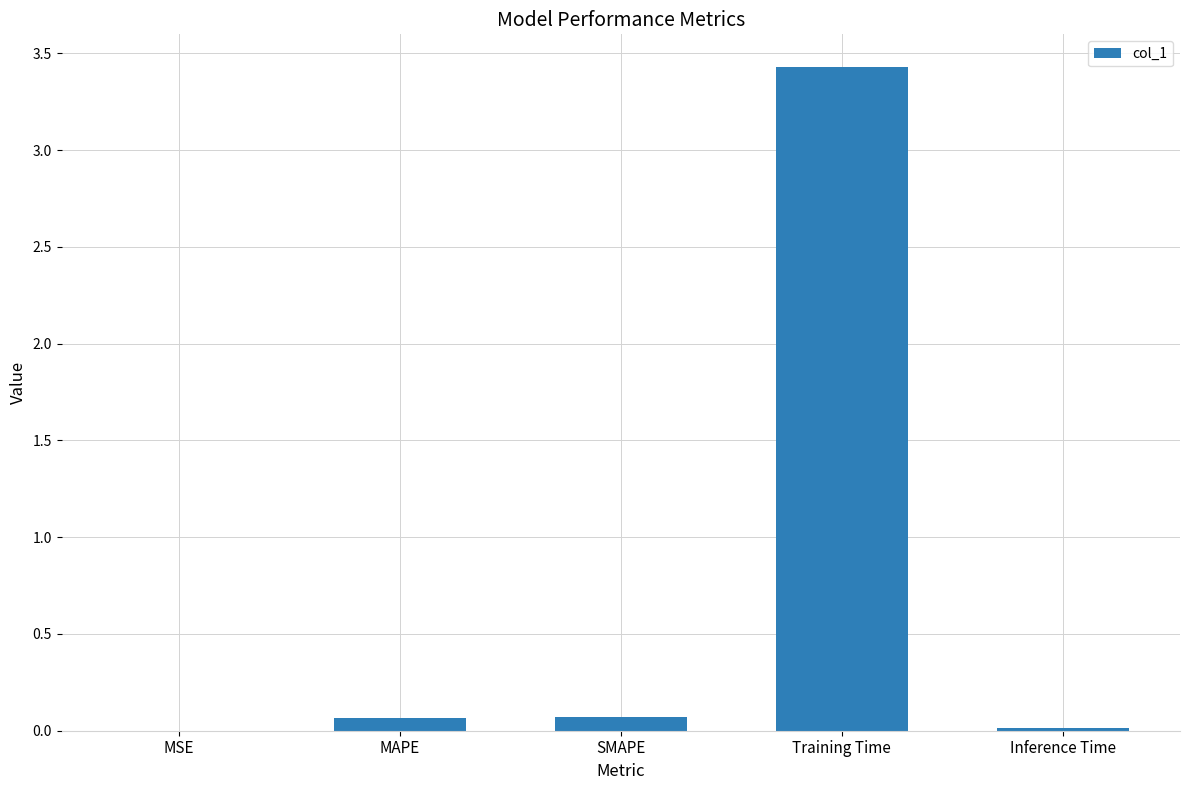

Which category has the highest value across all series?

Training Time